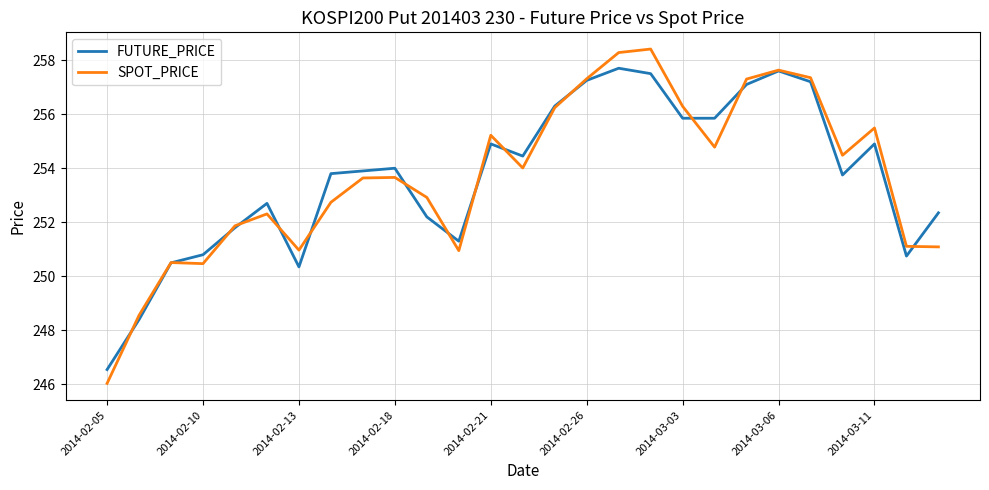

True or false: SPOT_PRICE has more than 0 interior local peaks.

True